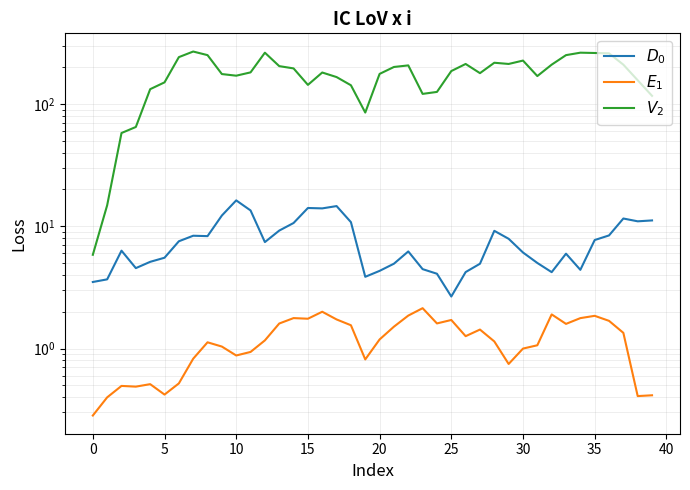

The value of $V_2$ at 28 is 217.1. True or false?

True